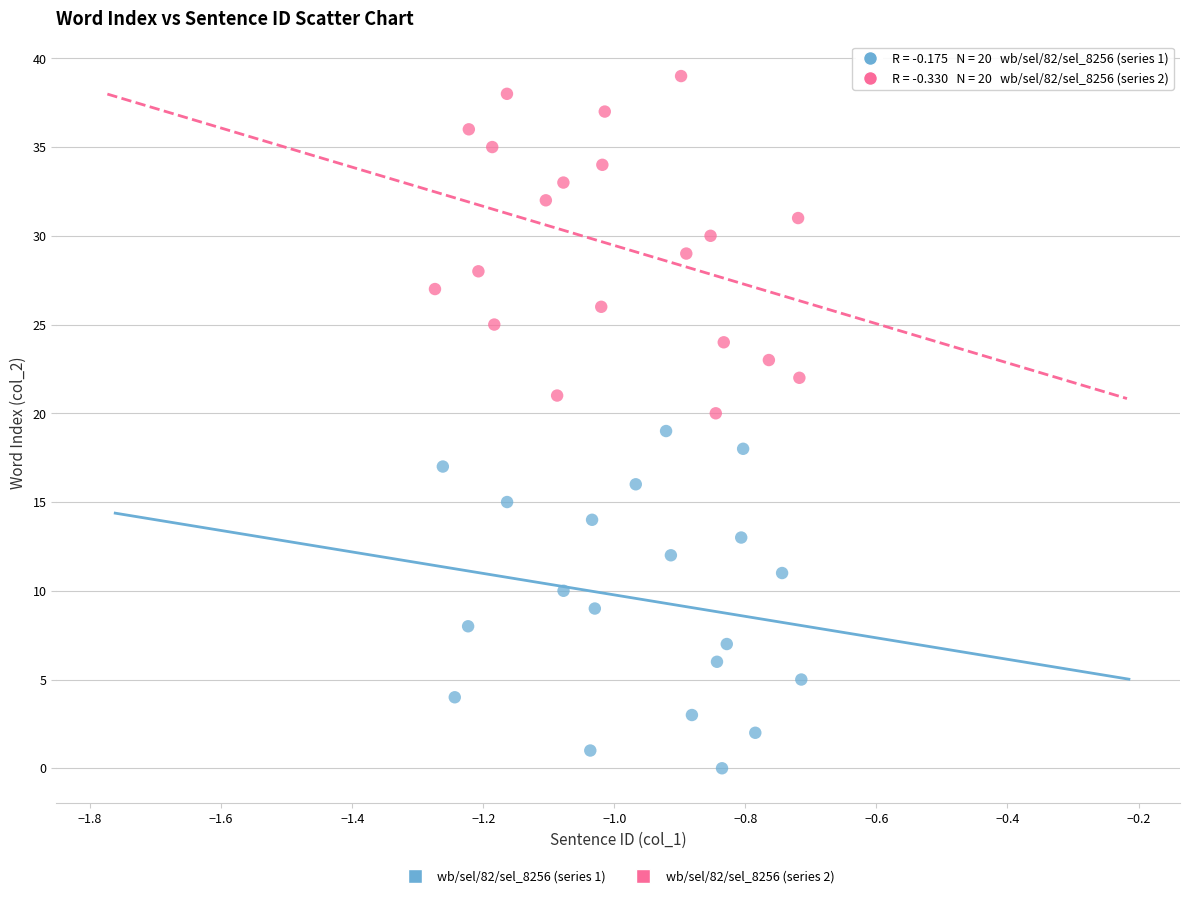

Which series contains the lowest Y value?

wb/sel/82/sel_8256 (series 1)